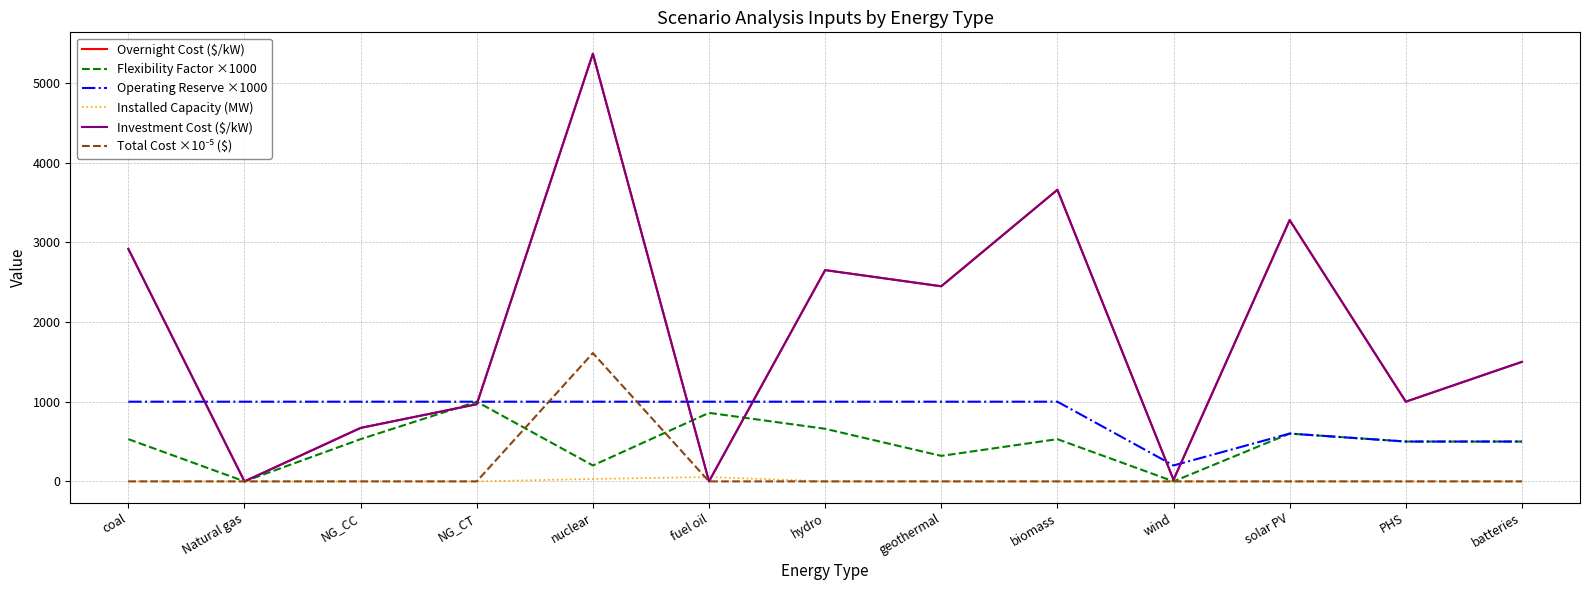

Does the chart display data point markers on the line(s)?

No